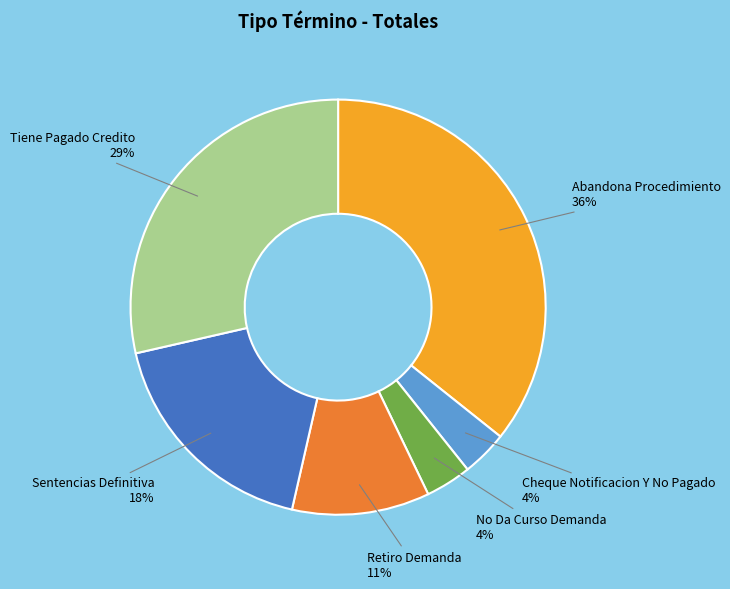

To the nearest percent, what is the average slice percentage?

17%